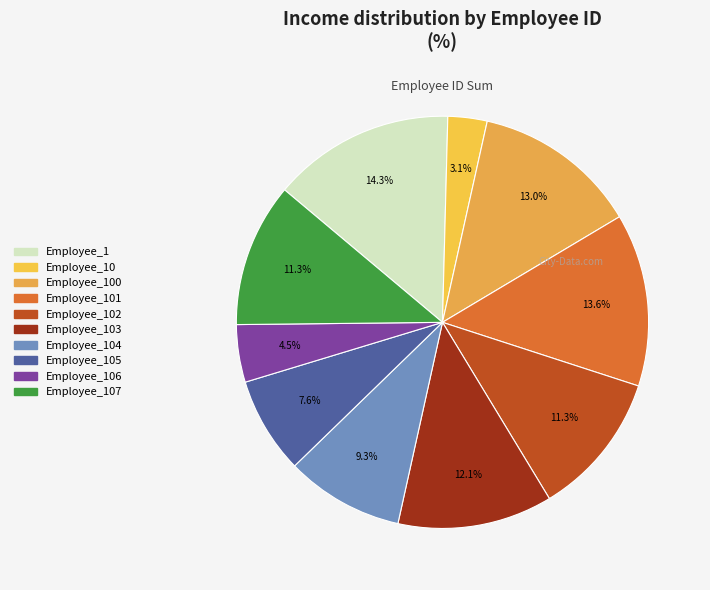

How many slices are in this pie chart?

10